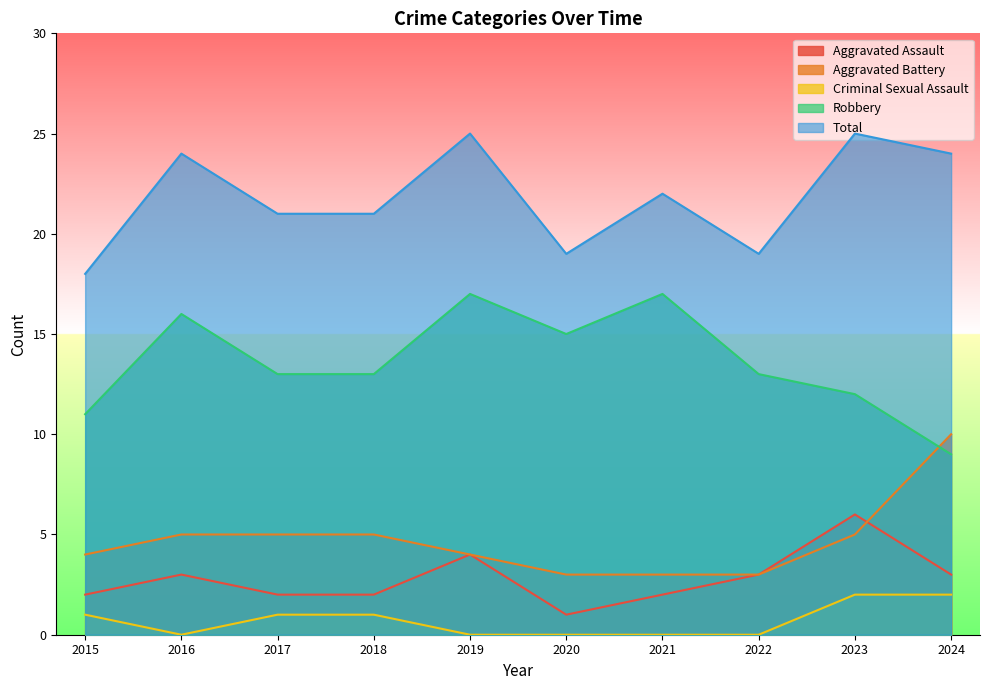

Reading left to right, transcribe all the data shown in this chart.

Aggravated Assault: 2015=2	2016=3	2017=2	2018=2	2019=4	2020=1	2021=2	2022=3	2023=6	2024=3
Aggravated Battery: 2015=4	2016=5	2017=5	2018=5	2019=4	2020=3	2021=3	2022=3	2023=5	2024=10
Criminal Sexual Assault: 2015=1	2016=0	2017=1	2018=1	2019=0	2020=0	2021=0	2022=0	2023=2	2024=2
Robbery: 2015=11	2016=16	2017=13	2018=13	2019=17	2020=15	2021=17	2022=13	2023=12	2024=9
Total: 2015=18	2016=24	2017=21	2018=21	2019=25	2020=19	2021=22	2022=19	2023=25	2024=24